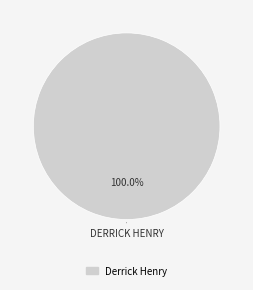

Is there any slice that represents more than half of the pie?

Yes